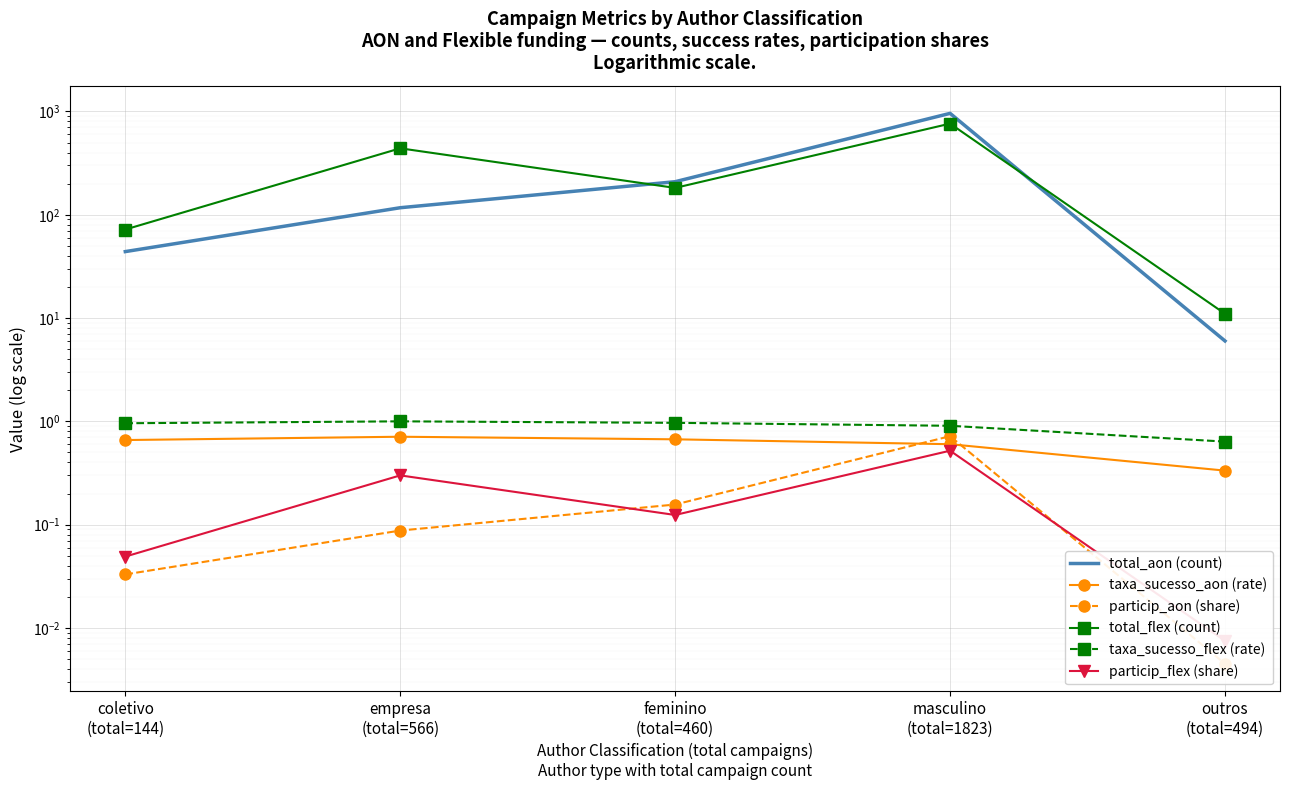

At which category does particip_flex (share) reach its first local peak?

empresa
(total=566)